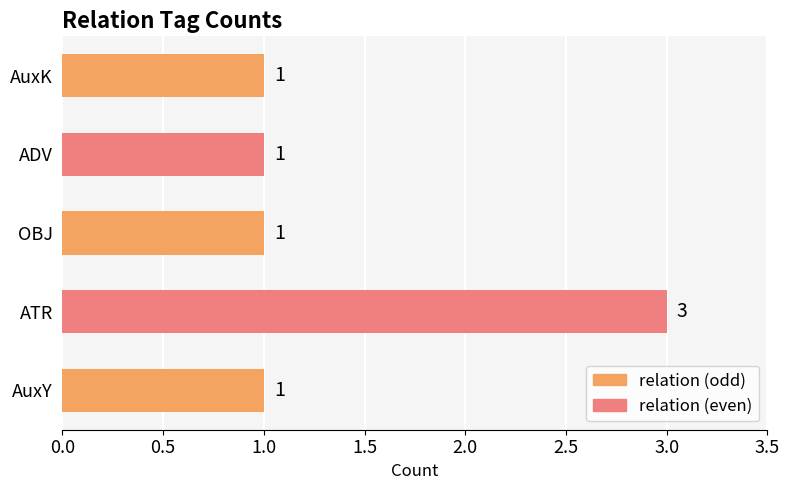

Does the chart contain stacked bars?

No